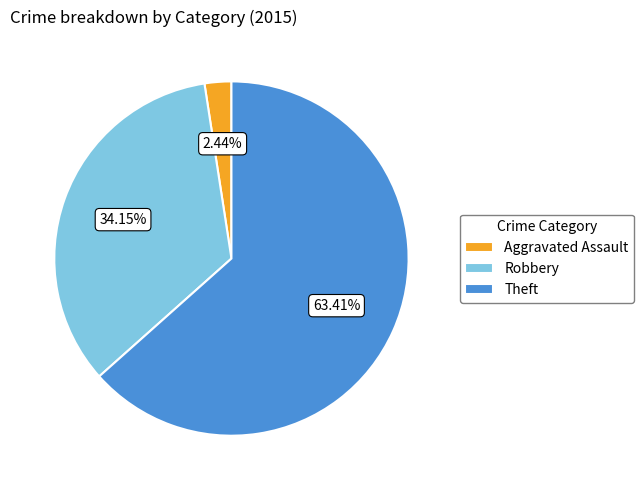

How many segments does this pie chart have?

3